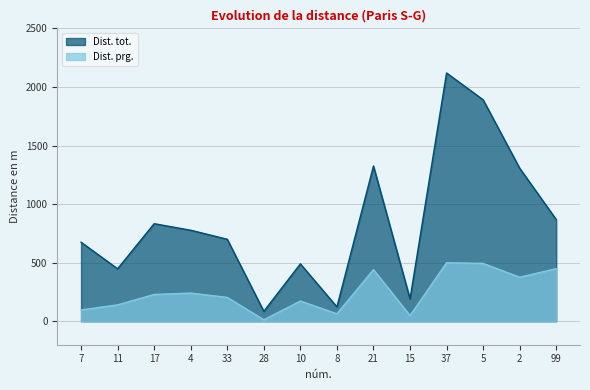

At which label does Dist. tot. first exceed 777?

17